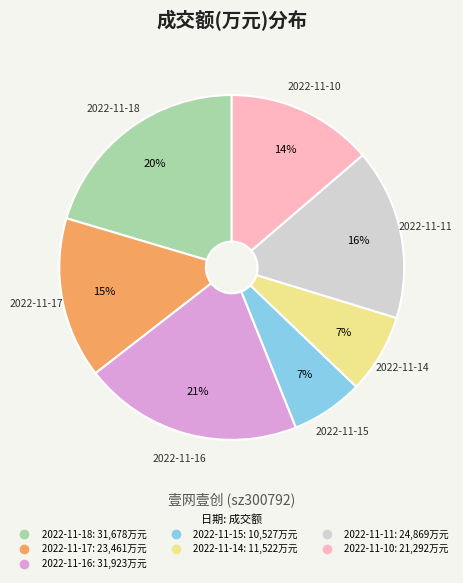

Which has a higher value, 2022-11-15 or 2022-11-18?

2022-11-18